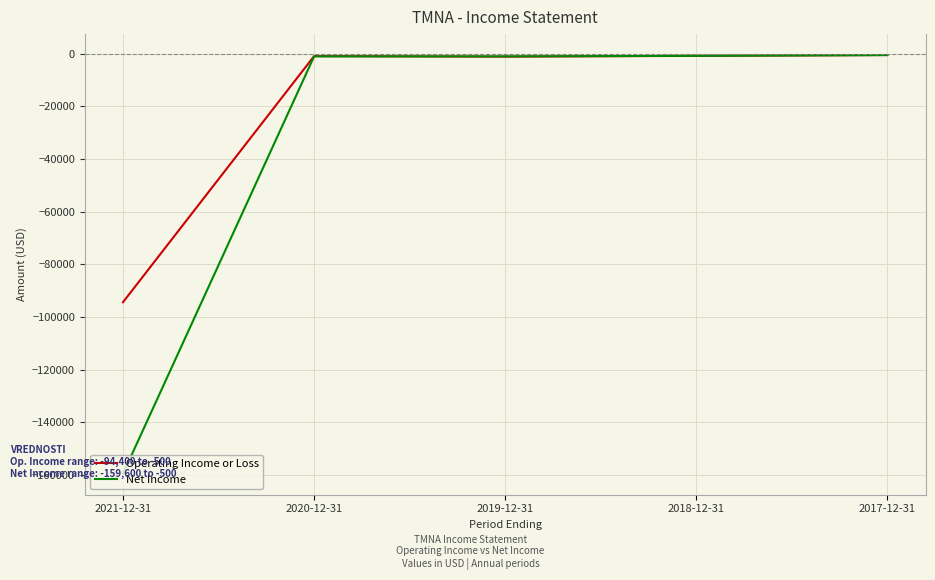

How many series are shown in this chart?

2